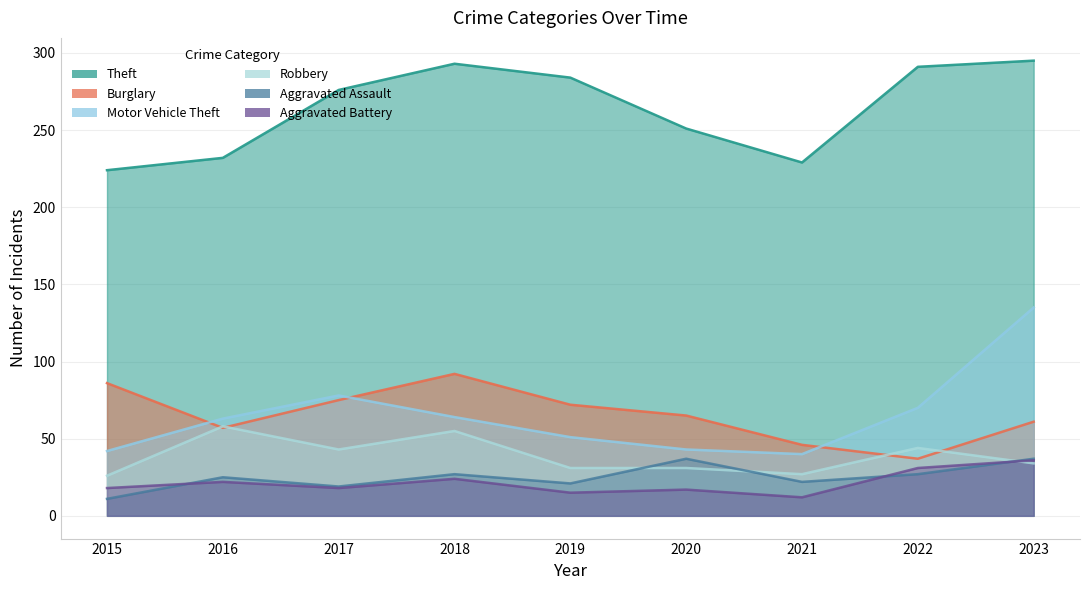

How many interior local peaks does the Burglary series have?

1